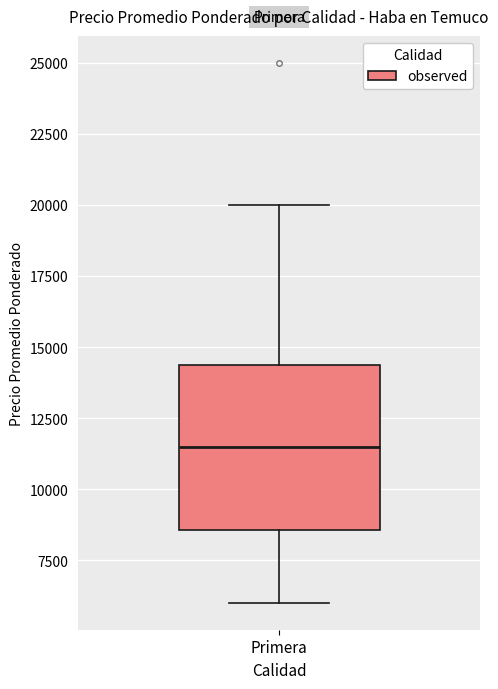

Where does the lower whisker of the box for Primera end on the y-axis? The values are not printed on the chart, so give them approximately, as read against the axis.

6000